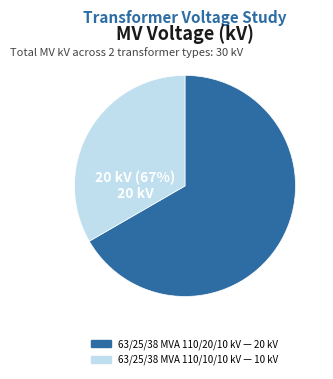

How much of the chart is everything except 63/25/38 MVA 110/10/10 kV?

66.7%